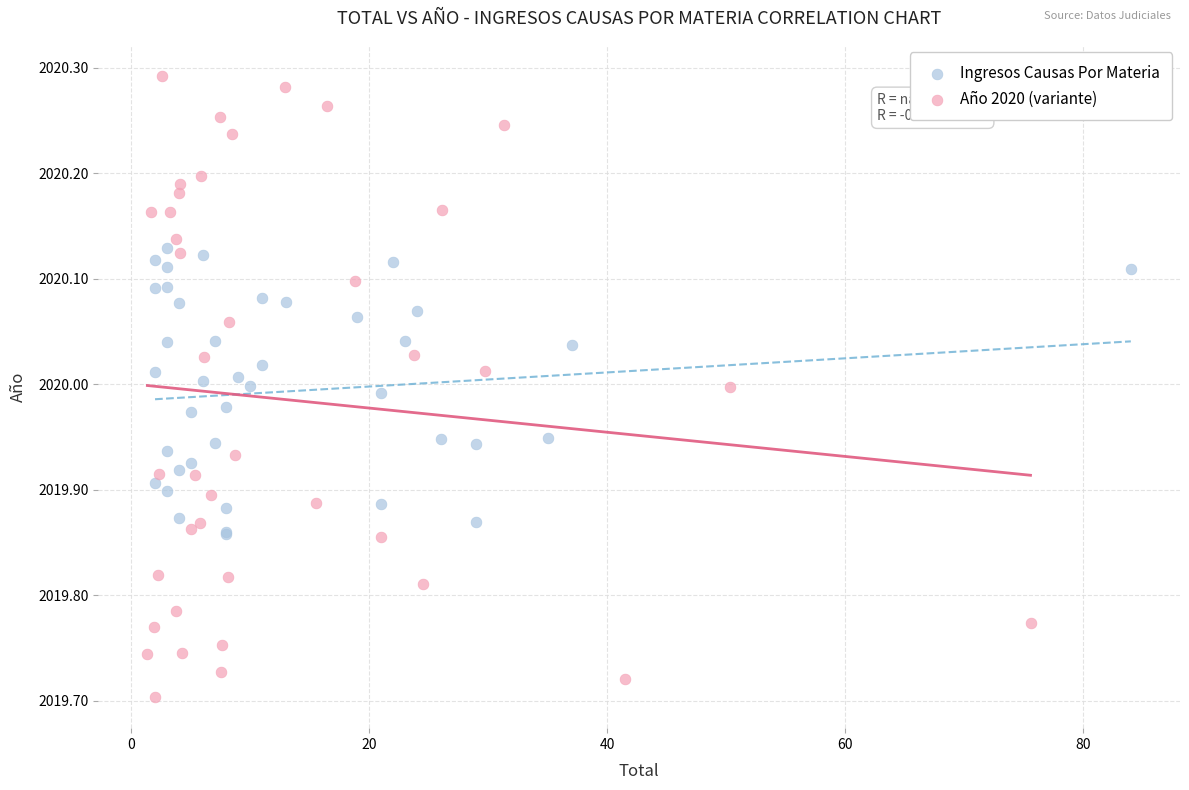

Which series reaches the maximum Y coordinate?

Año 2020 (variante)